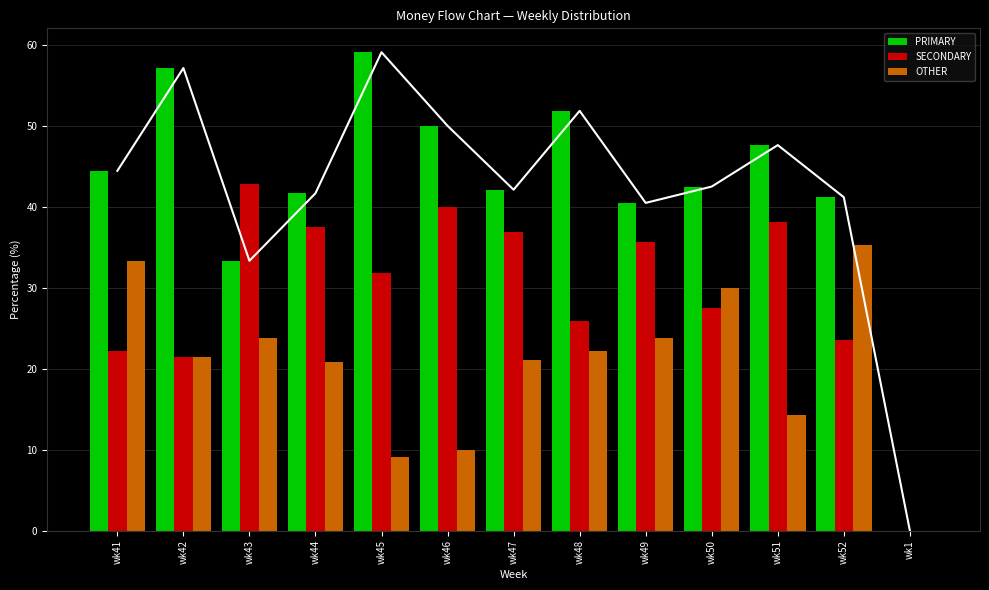

What is the difference between the OTHER values at wk45 and wk52?

26.2